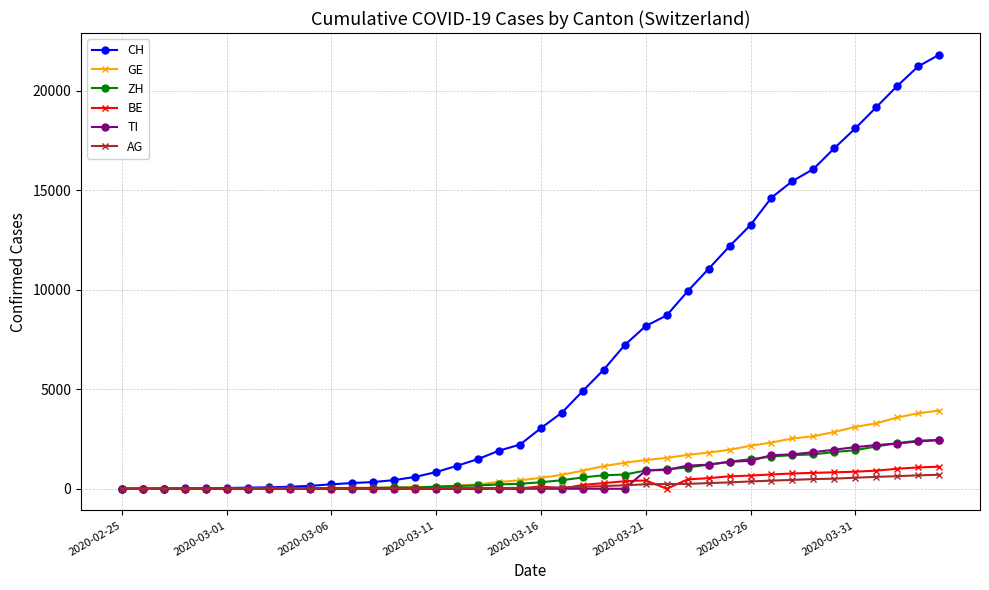

What is the maximum value for TI?

2442